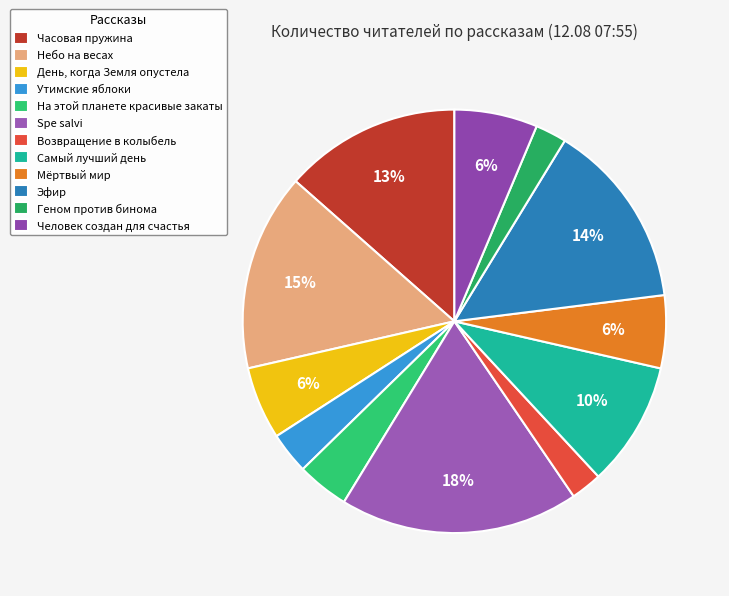

Rank the categories by value from lowest to highest.

Возвращение в колыбель, Геном против бинома, Утимские яблоки, На этой планете красивые закаты, День, когда Земля опустела, Мёртвый мир, Человек создан для счастья, Самый лучший день, Часовая пружина, Эфир, Небо на весах, Spe salvi